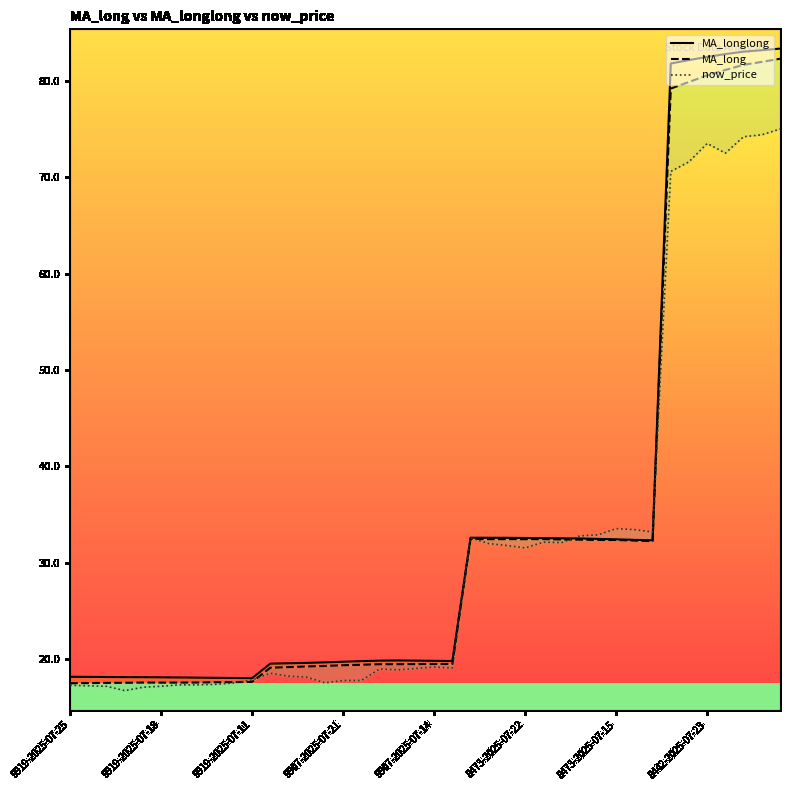

List the series in order of their overall mean, highest first.

MA_longlong, MA_long, now_price